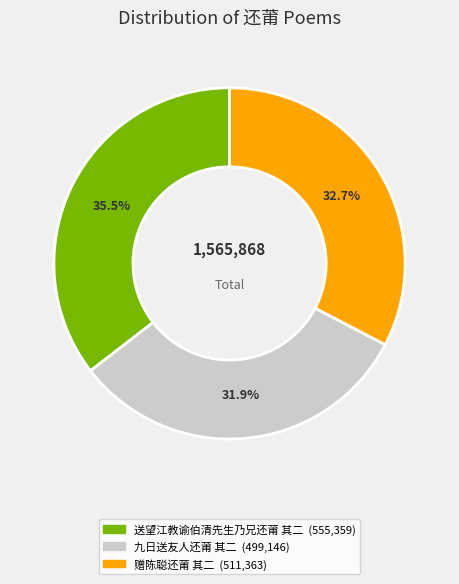

To the nearest percent, what is the combined percentage of 赠陈聪还莆 其二 and 九日送友人还莆 其二?

65%